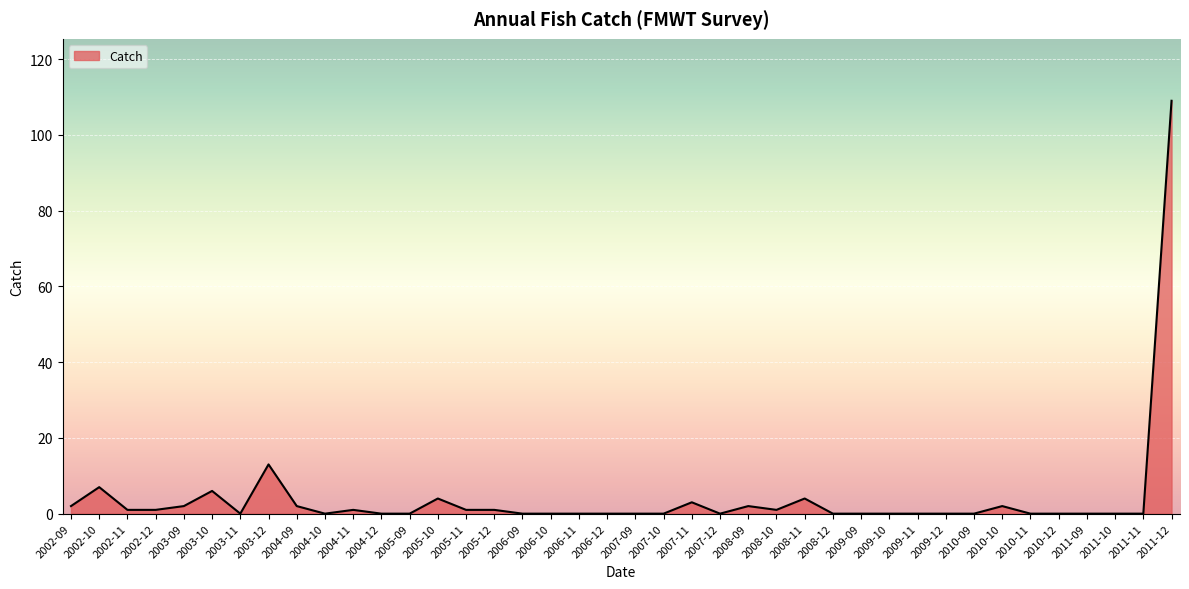

What position from the right is 2010-09?

8